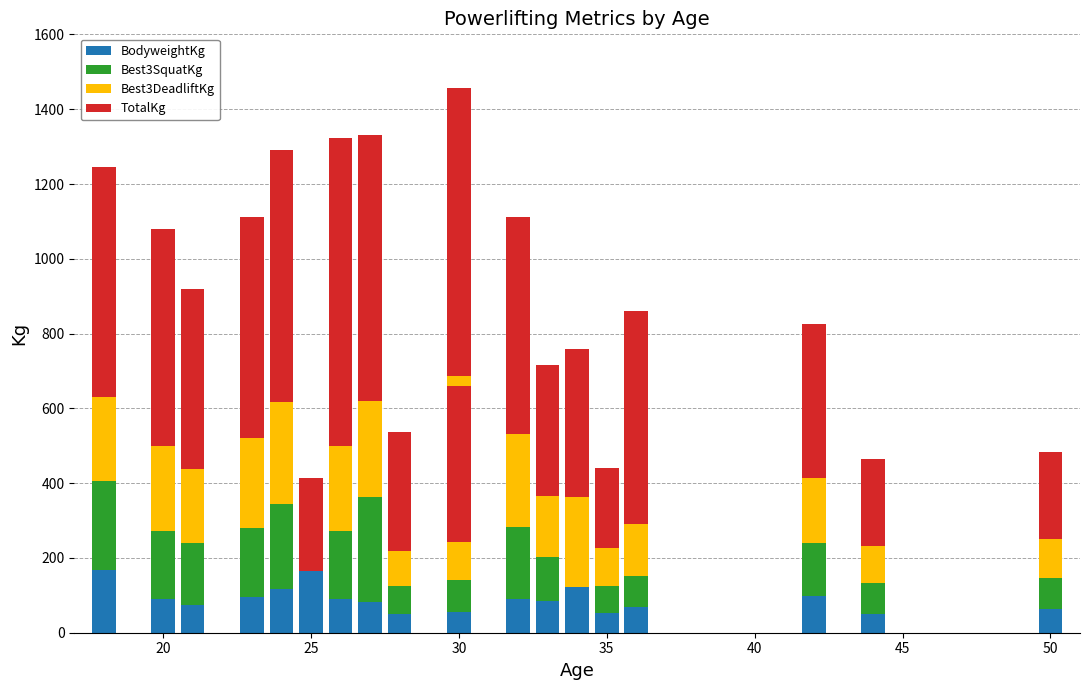

How many distinct data groups are displayed?

4